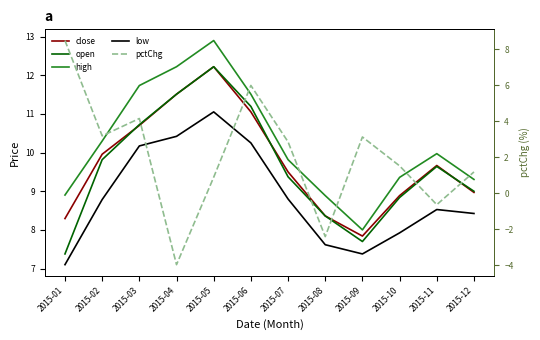

Which series has the largest range (max minus min)?

pctChg